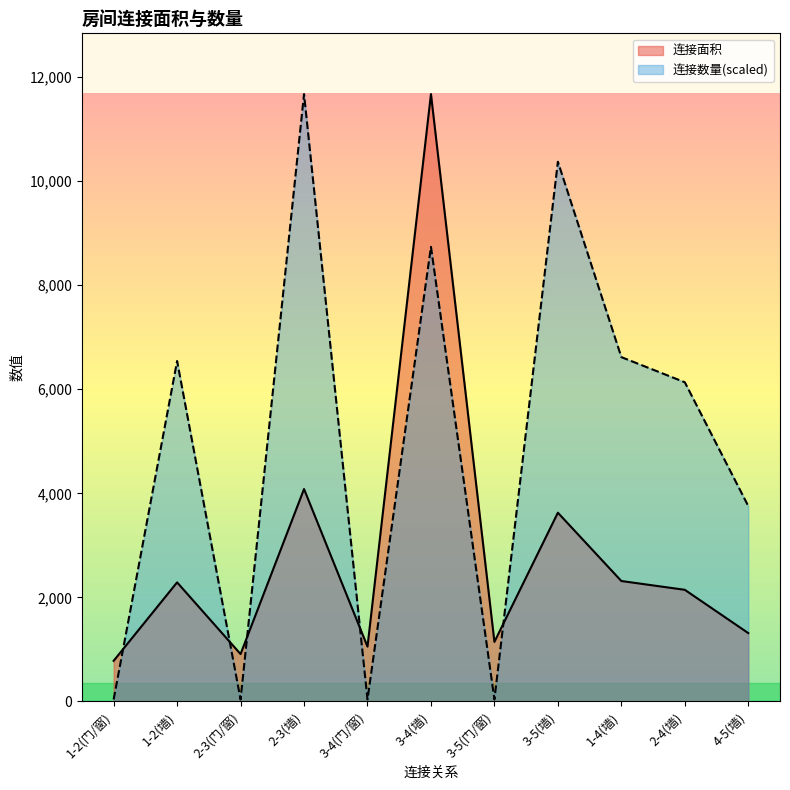

What is the label of the 5th point from the right?

3-5(门/窗)